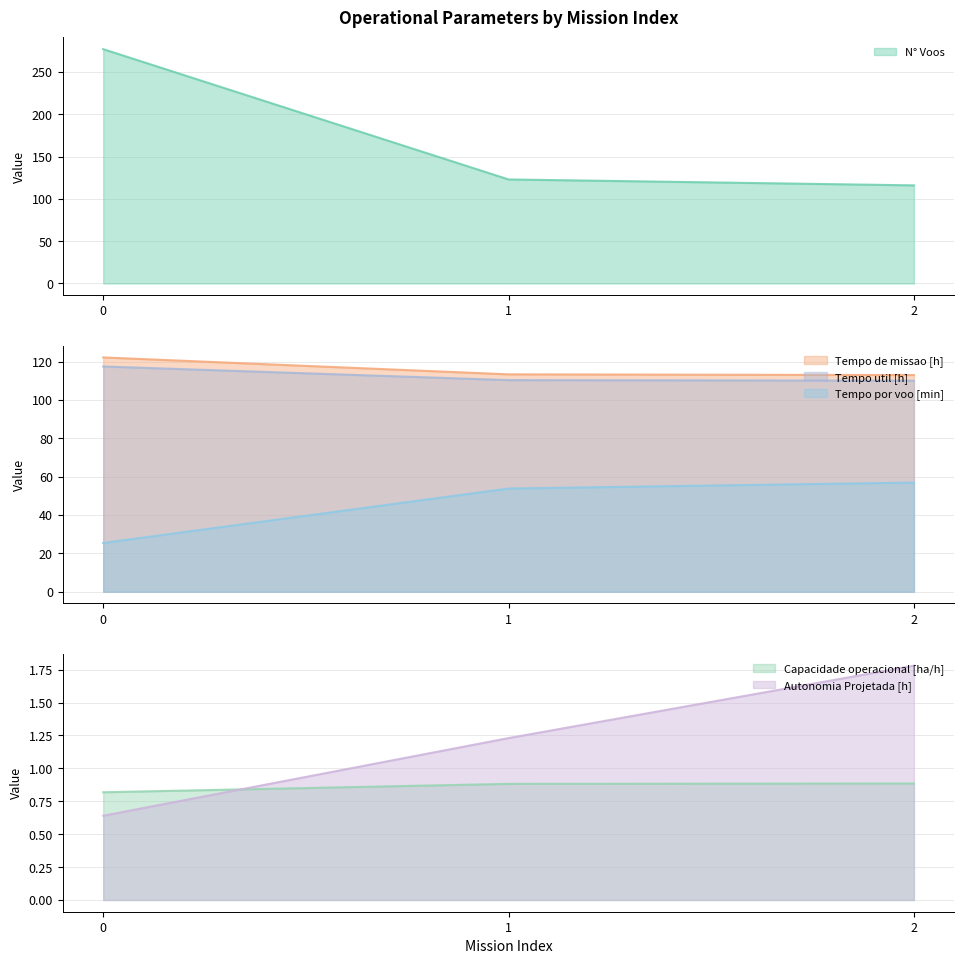

Is it true that N° Voos equals 123.0 at 1?

True